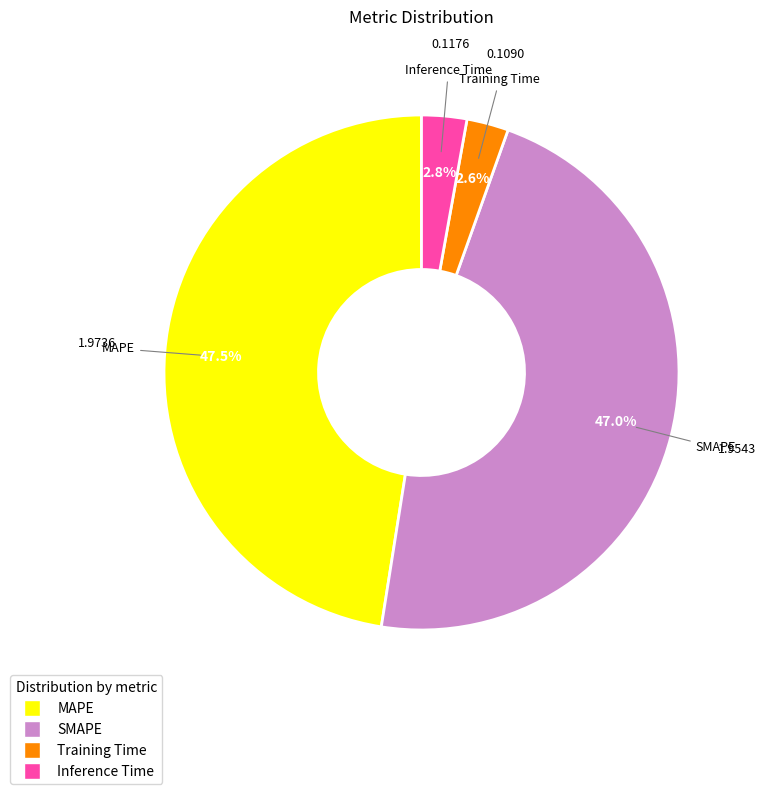

To the nearest percent, what portion does Inference Time represent?

3%